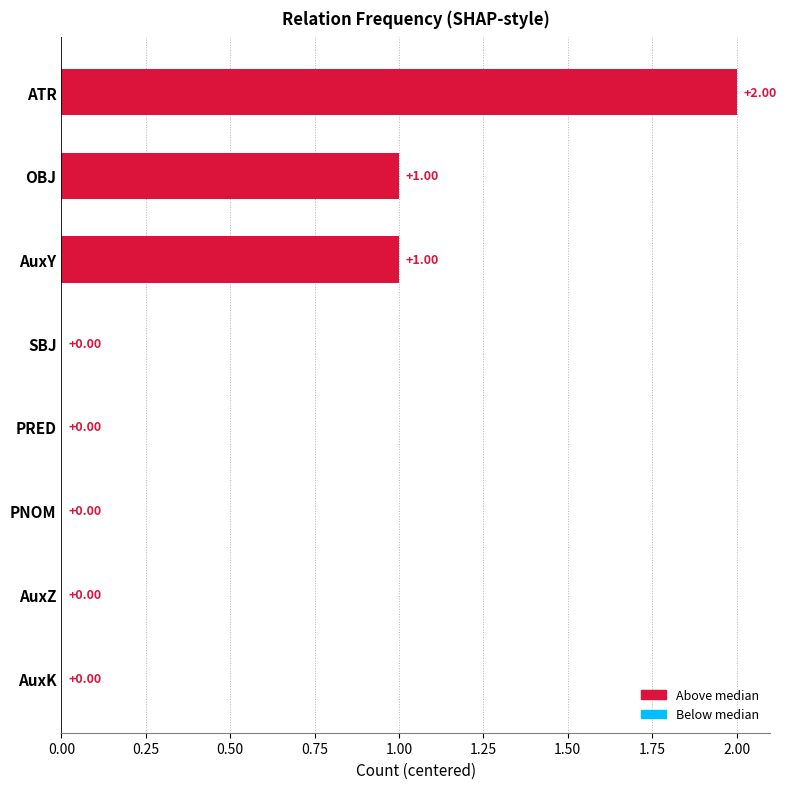

What is the sum of all values?

4